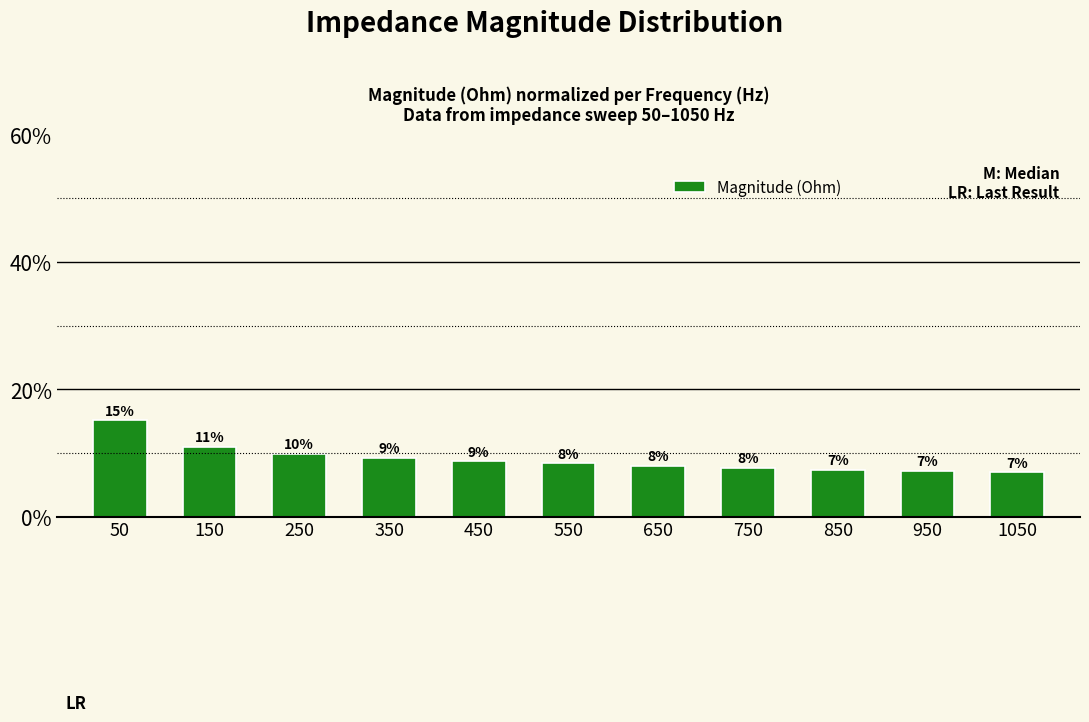

Is it true that the value at 50 is 15.2?

True